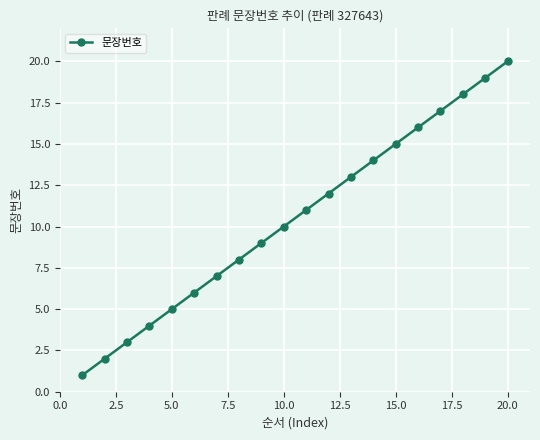

True or false: the data has more than 1 interior local peaks.

False